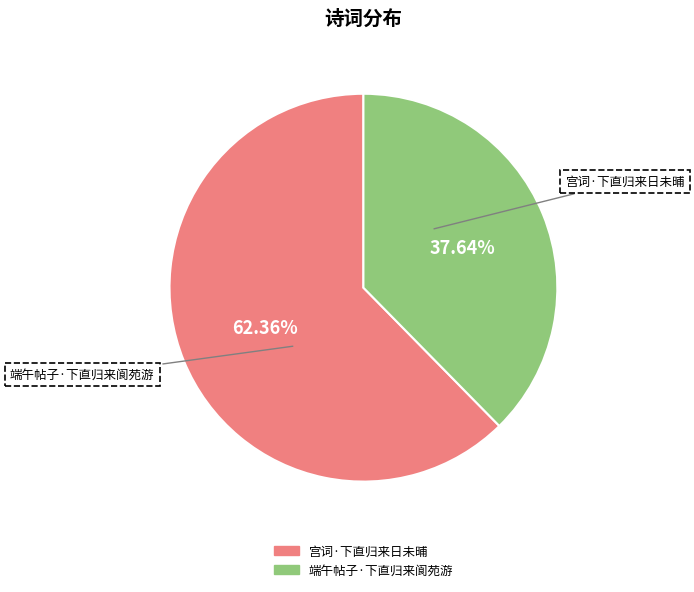

Which has a higher value, 端午帖子·下直归来阆苑游 or 宫词·下直归来日未晡?

宫词·下直归来日未晡